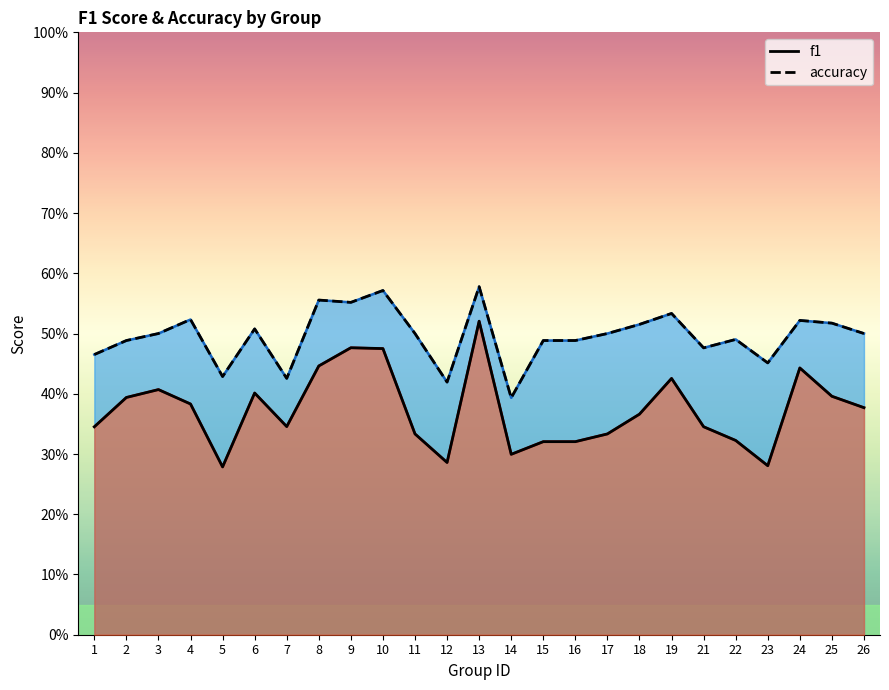

The value of f1 at 6 is 0.7. True or false?

False